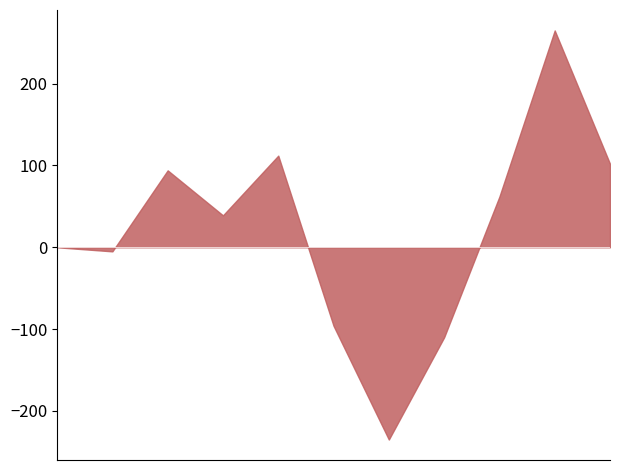

What is the difference between the maximum and minimum values?

500